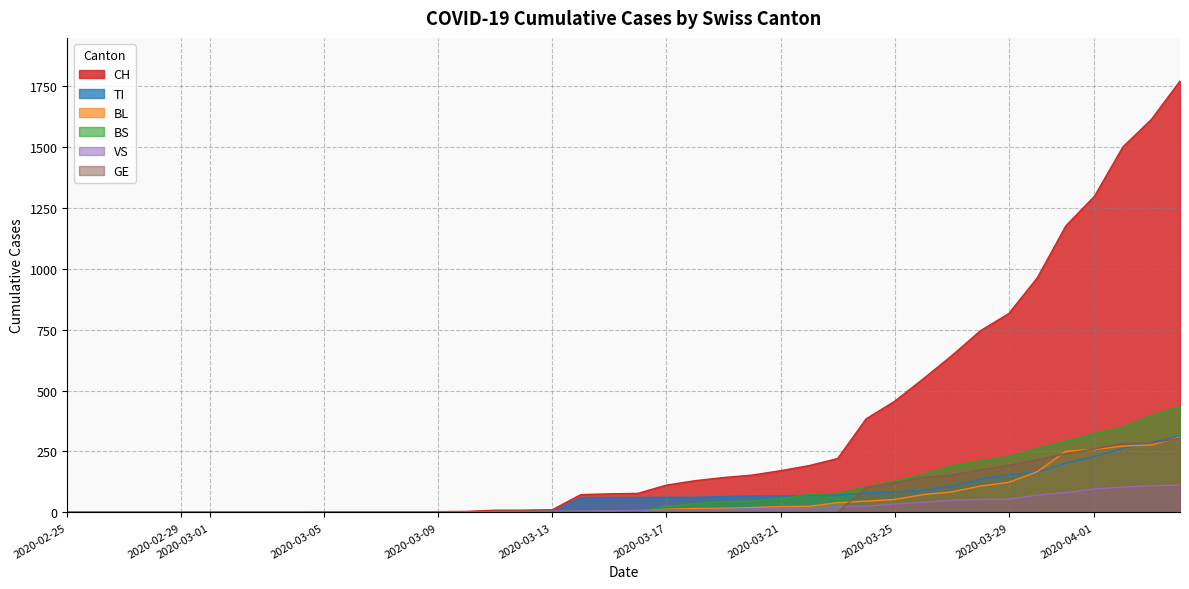

At how many categories does at least one series exceed 999?

5